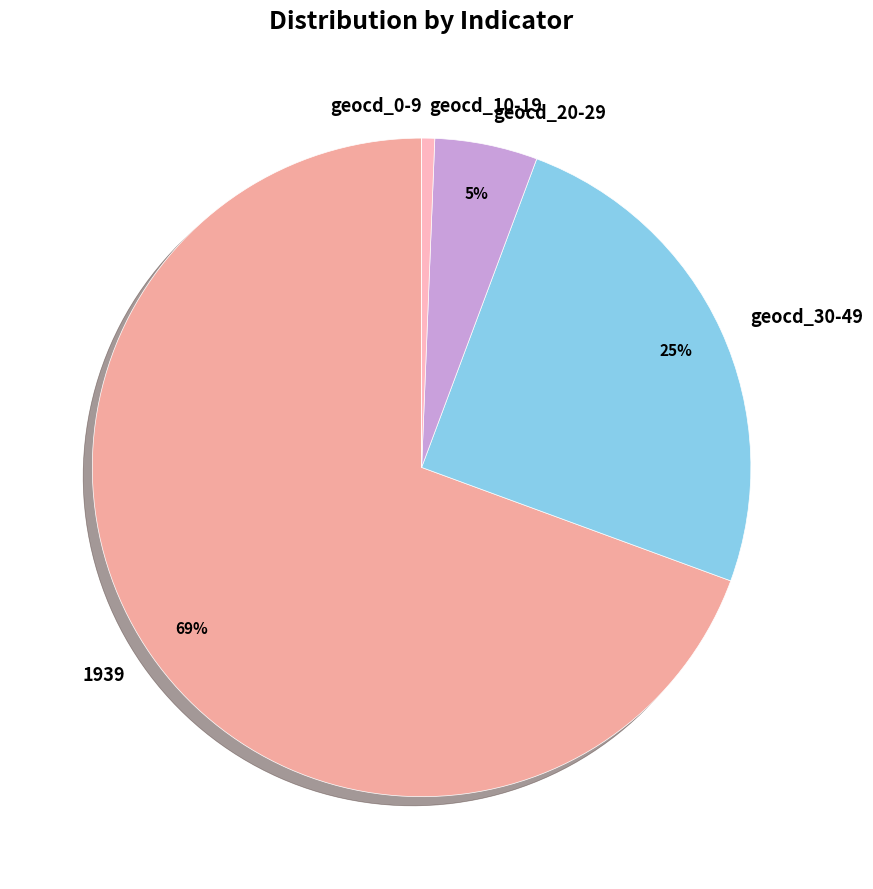

Does 1939 account for over 50% of the chart?

Yes